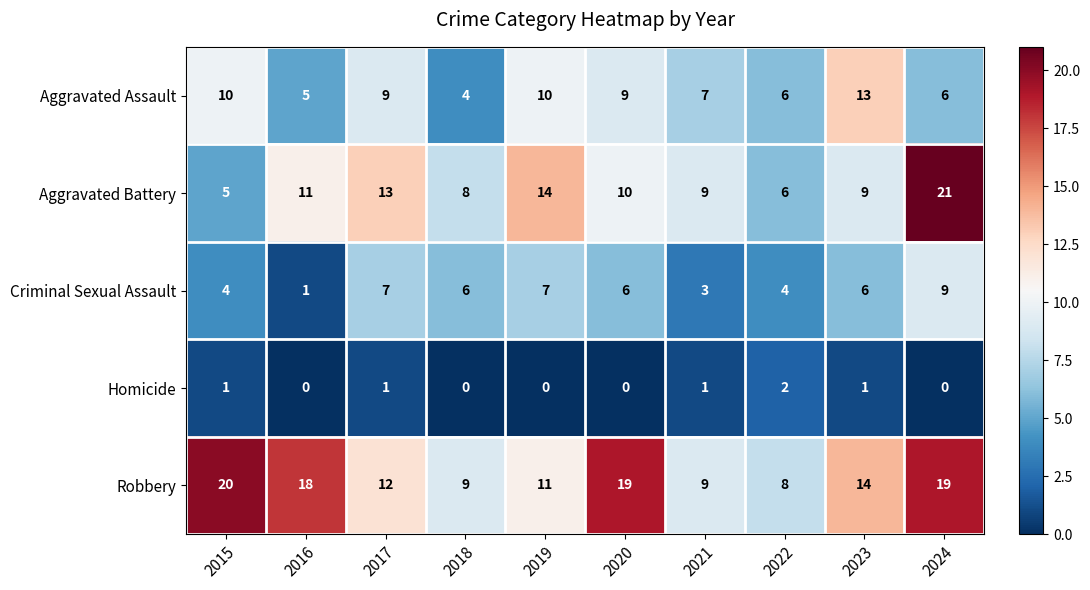

How many distinct data groups are displayed?

5